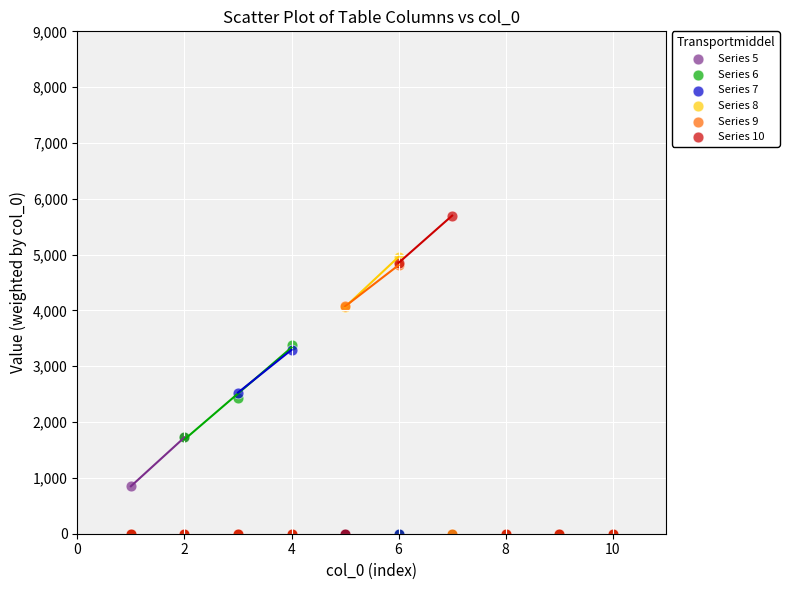

Which series has the largest Y range (max minus min)?

Series 10